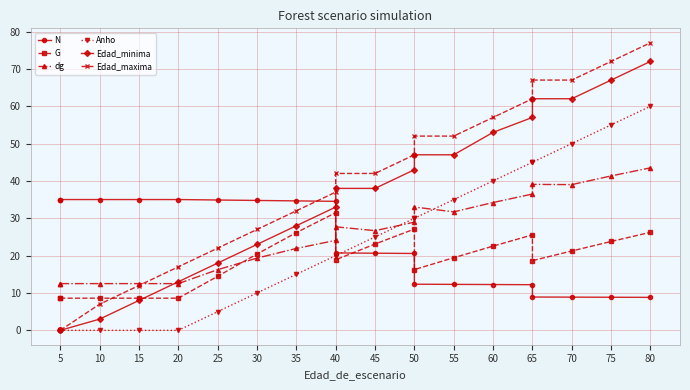

True or false: dg has more than 0 interior local peaks.

True